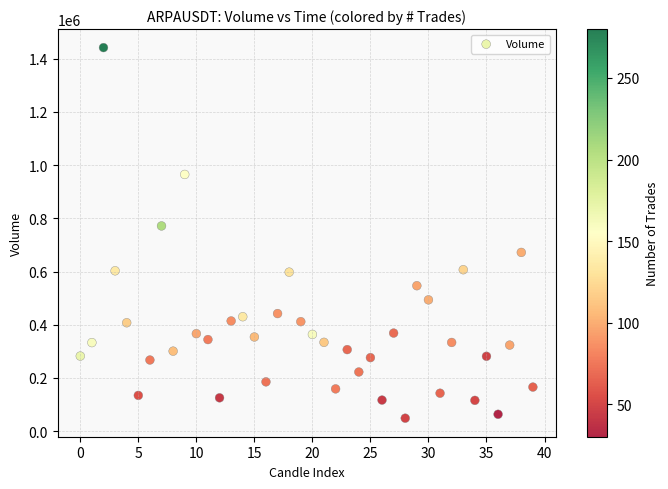

What Y value in the scatter plot is closest to 745133?

771328